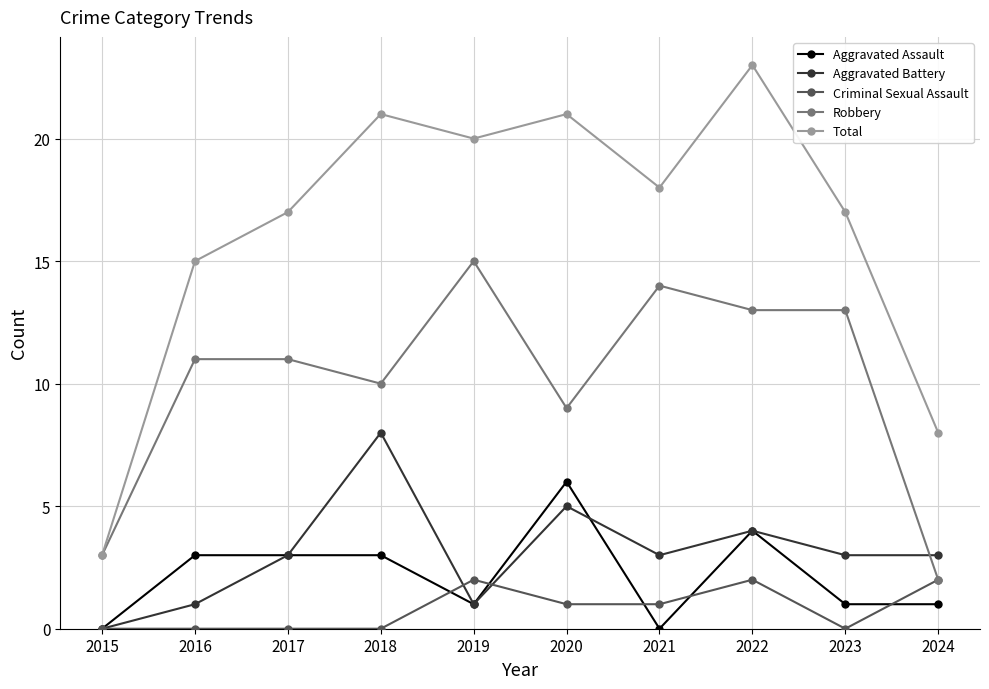

Between 2018 and 2019, which series saw the biggest shift?

Aggravated Battery